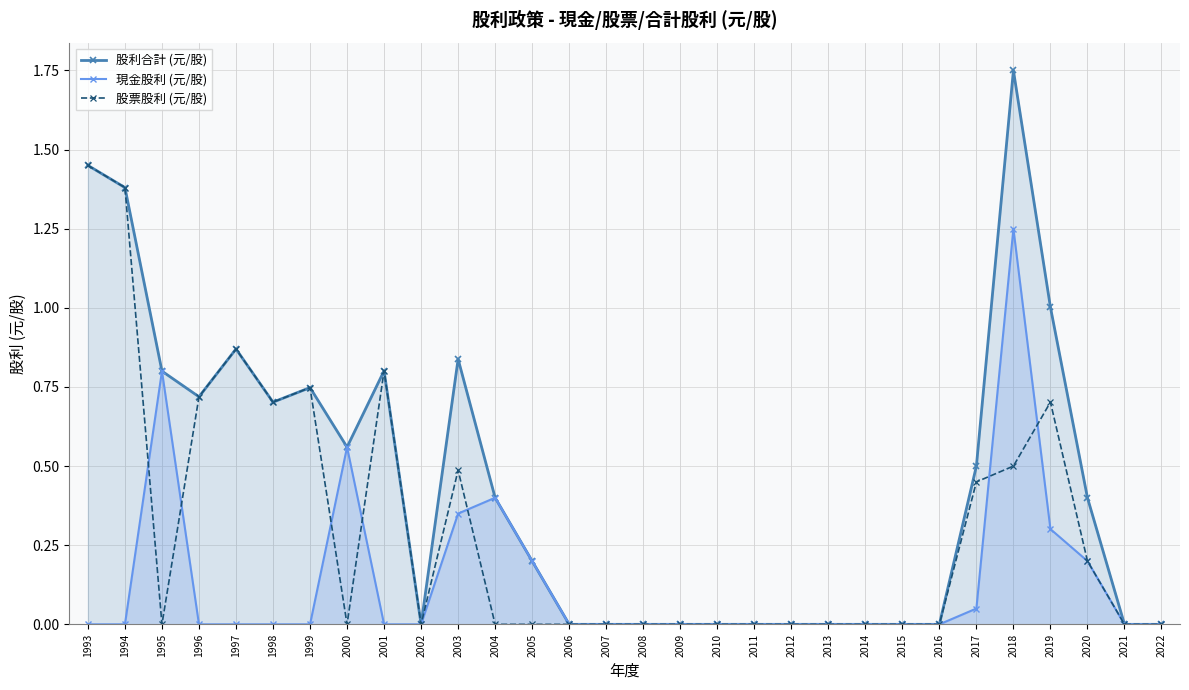

Reading right to left, list all the values displayed in this chart.

股利合計 (元/股): 0.0	0.0	0.4	1.0	1.8	0.5	0.0	0.0	0.0	0.0	0.0	0.0	0.0	0.0	0.0	0.0	0.0	0.2	0.4	0.8	0.0	0.8	0.6	0.7	0.7	0.9	0.7	0.8	1.4	1.4
現金股利 (元/股): 0.0	0.0	0.2	0.3	1.2	0.1	0.0	0.0	0.0	0.0	0.0	0.0	0.0	0.0	0.0	0.0	0.0	0.2	0.4	0.3	0.0	0.0	0.6	0.0	0.0	0.0	0.0	0.8	0.0	0.0
股票股利 (元/股): 0.0	0.0	0.2	0.7	0.5	0.5	0.0	0.0	0.0	0.0	0.0	0.0	0.0	0.0	0.0	0.0	0.0	0.0	0.0	0.5	0.0	0.8	0.0	0.7	0.7	0.9	0.7	0.0	1.4	1.4